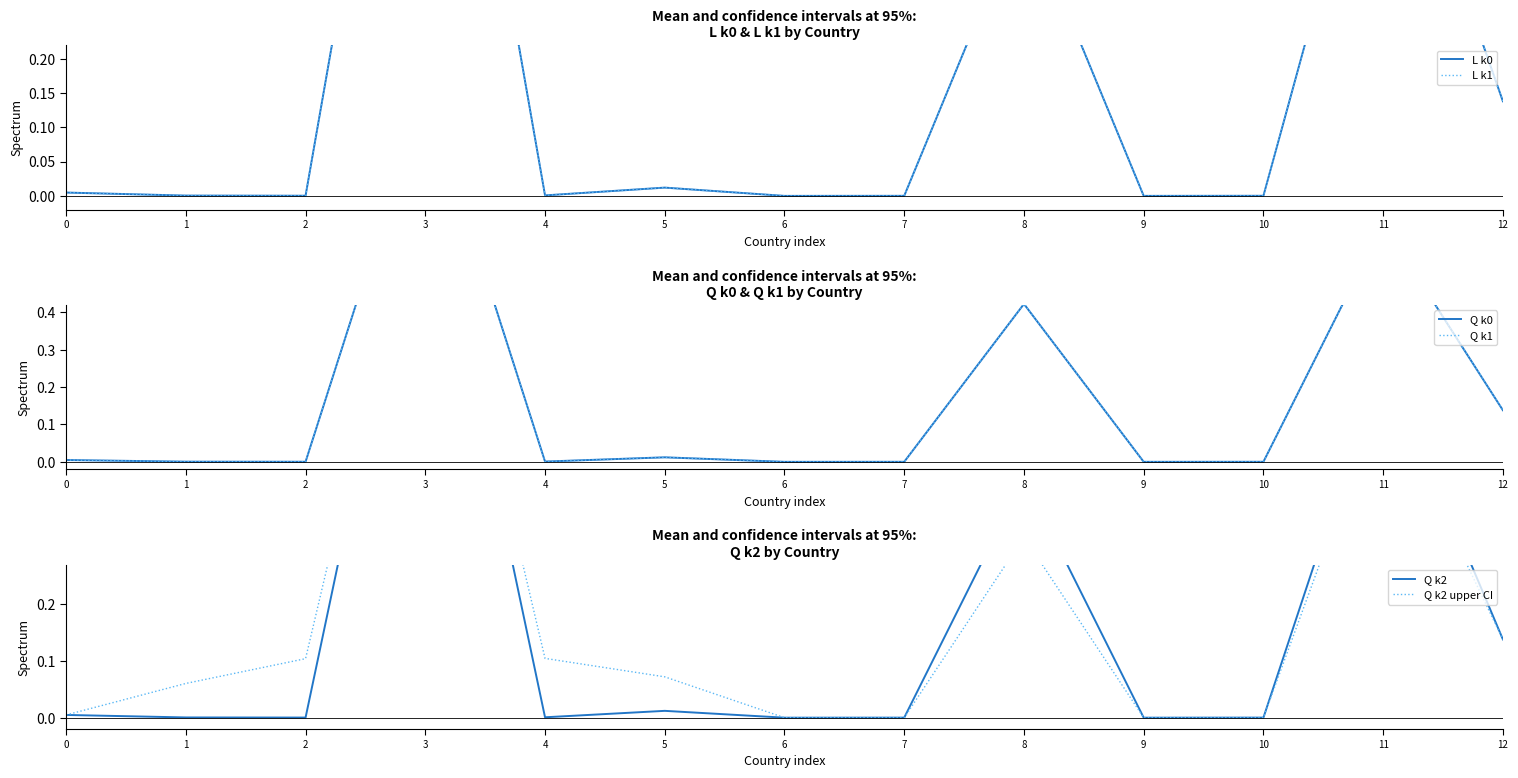

Rank the series at 8 from lowest to highest value.

Q k2 upper CI, Q k0, L k0, Q k1, L k1, Q k2